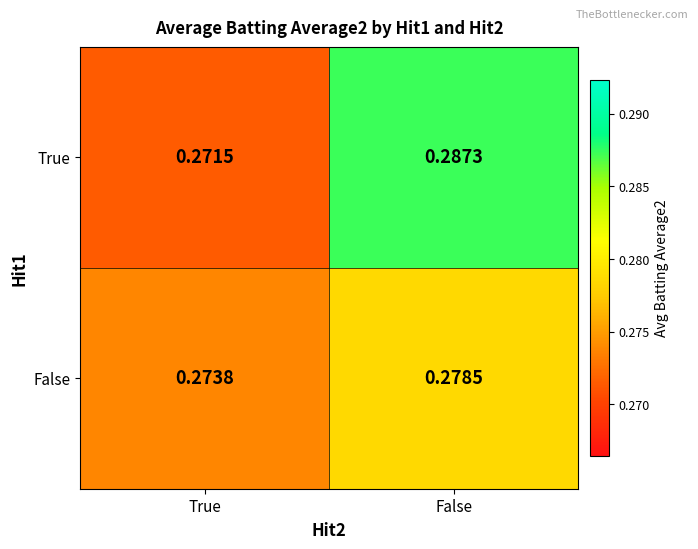

Which category has the lowest value in the True series?

True